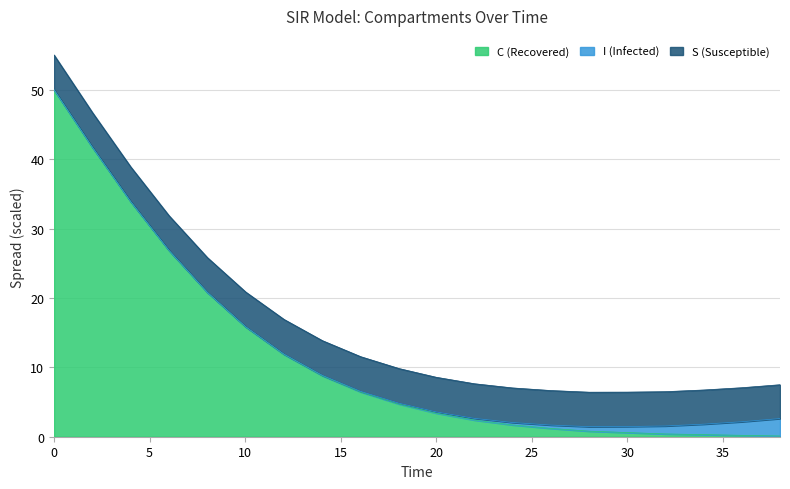

Between 8.02675585284281 and 14.046822742474916, which is larger?

8.02675585284281